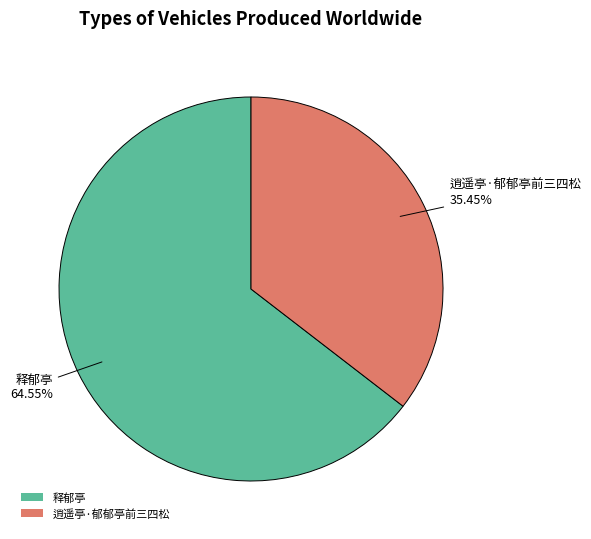

Rank the categories by value from lowest to highest.

逍遥亭·郁郁亭前三四松, 释郁亭